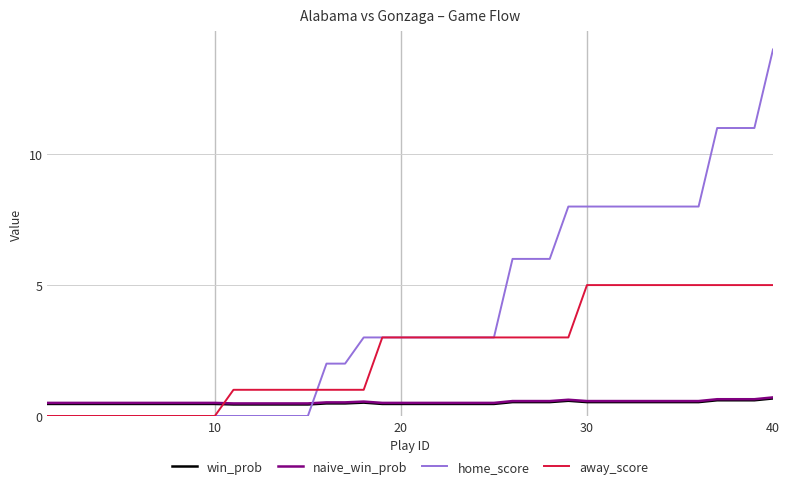

Which series has the largest total across all categories?

home_score